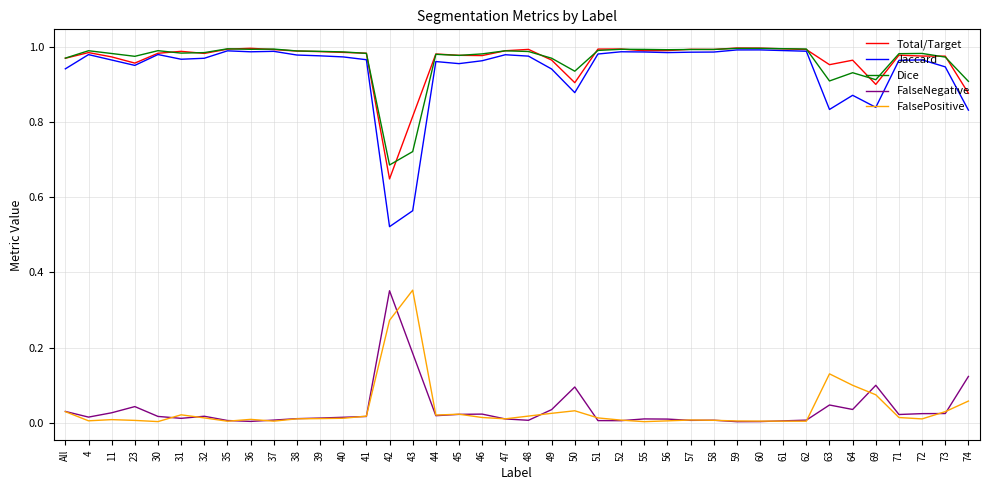

True or false: FalsePositive has a value of 0.0 at 50.

True